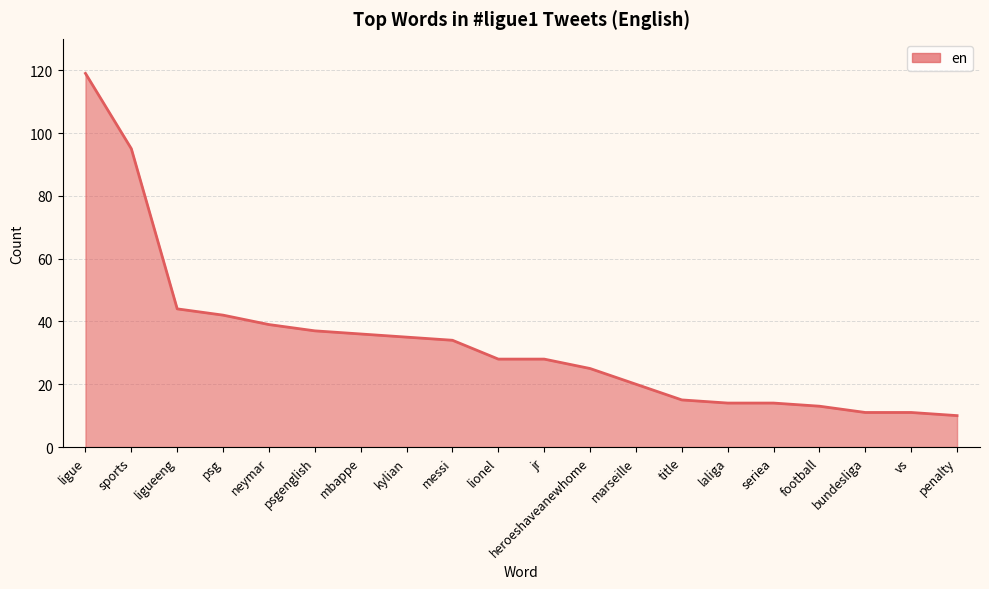

Count the number of categories in the chart.

20